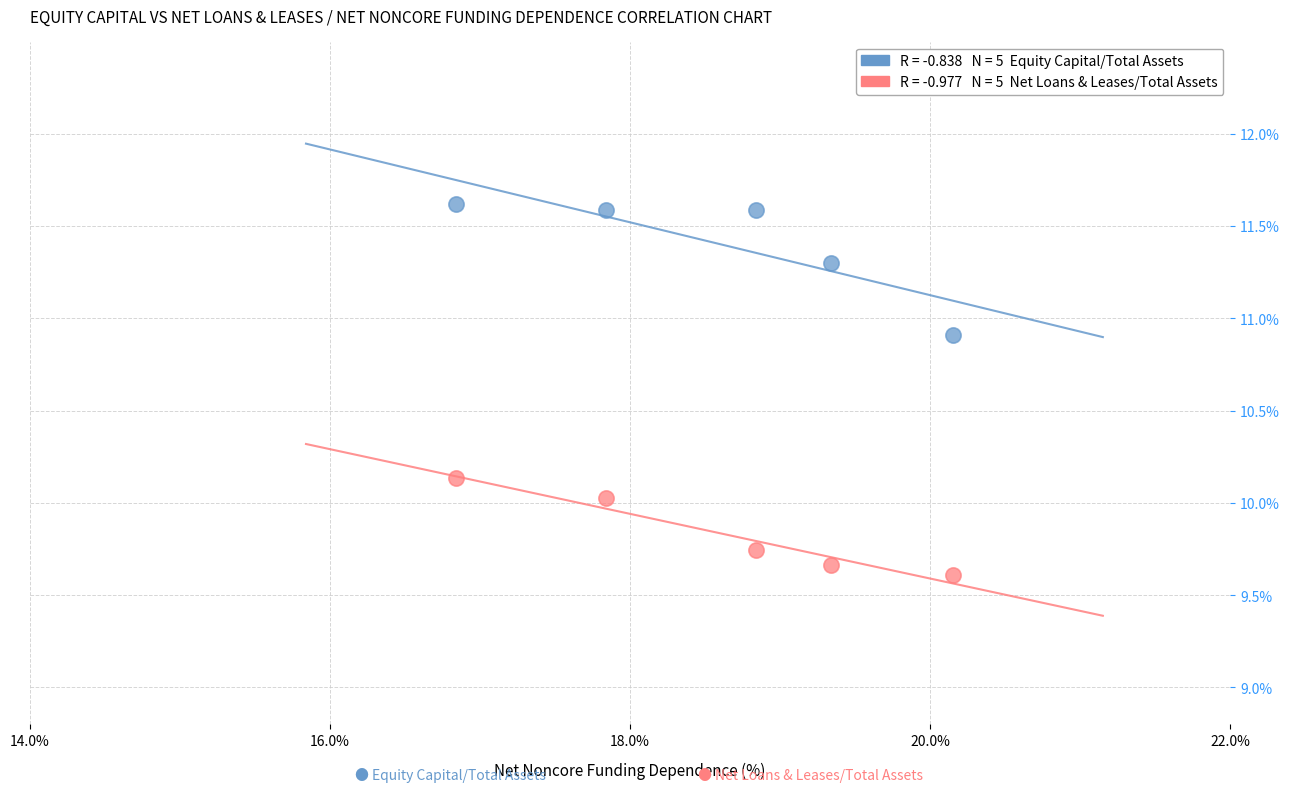

Across all data points, what is the average X value?

18.6